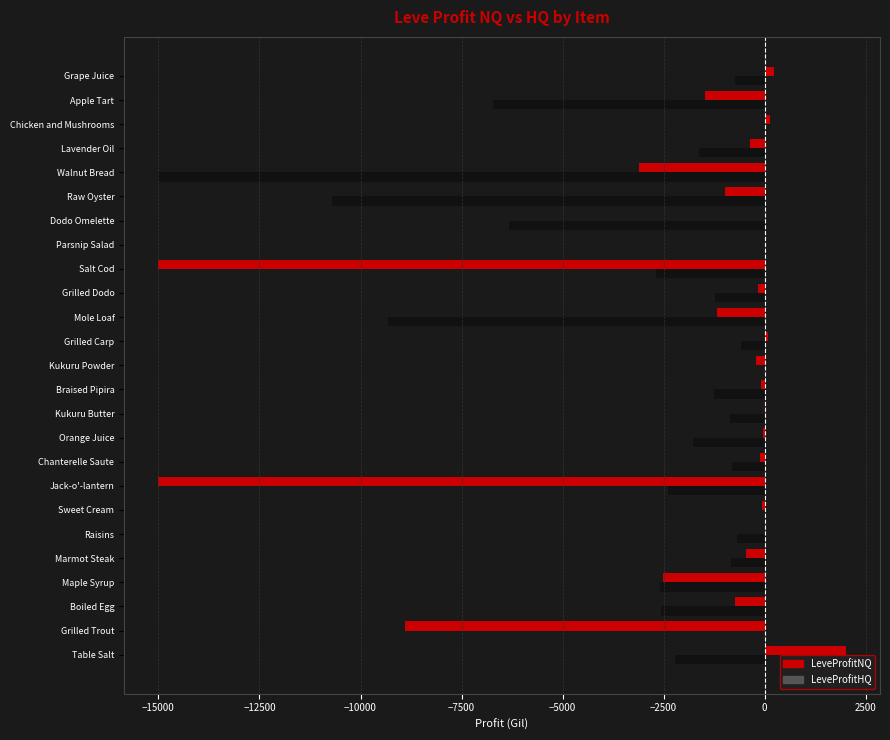

Where is LeveProfitNQ nearest to the value -6498?

Grilled Trout